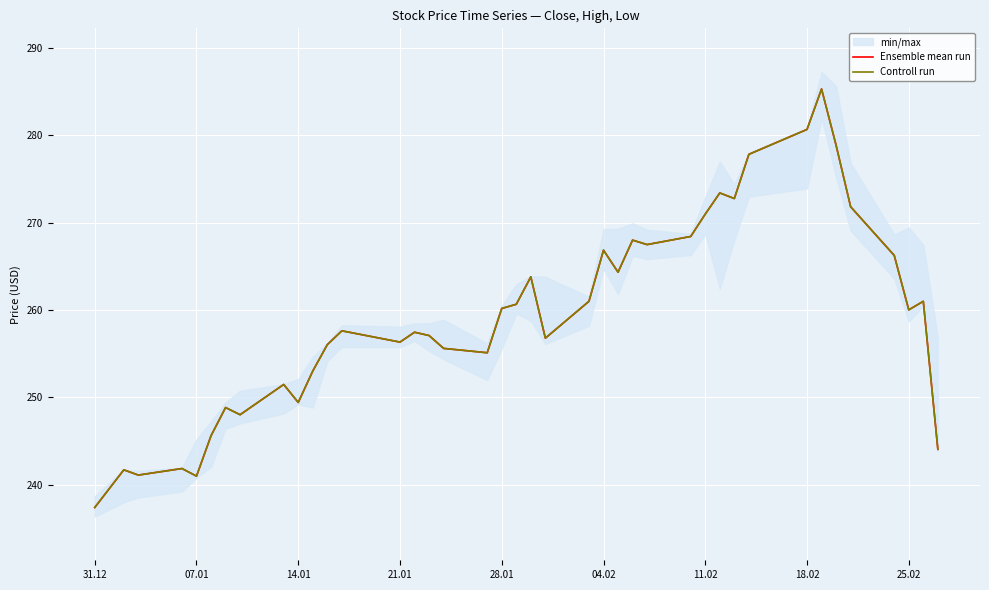

What is the greatest value displayed?

285.3